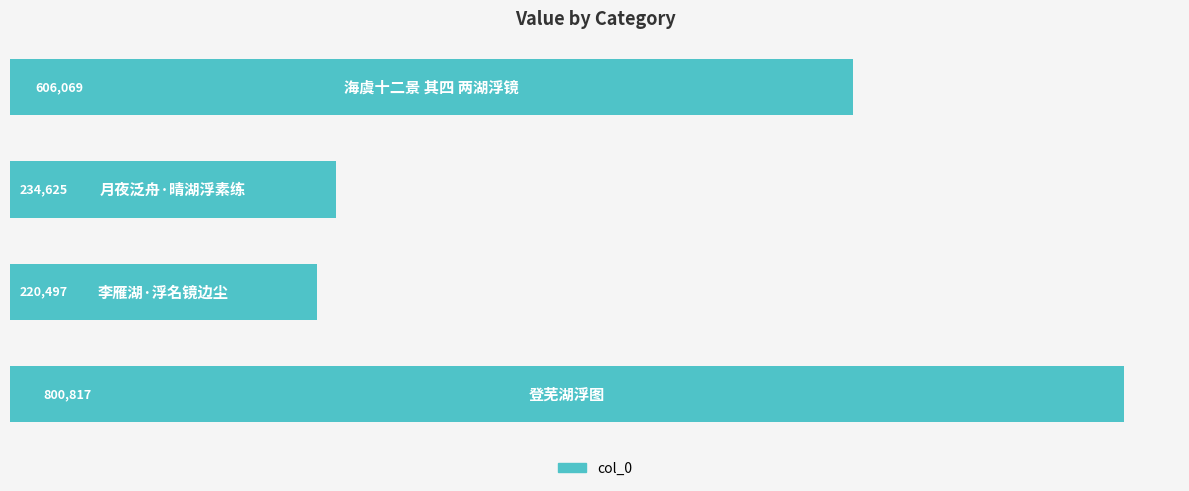

What is the value of the 4th bar from the top?

800817